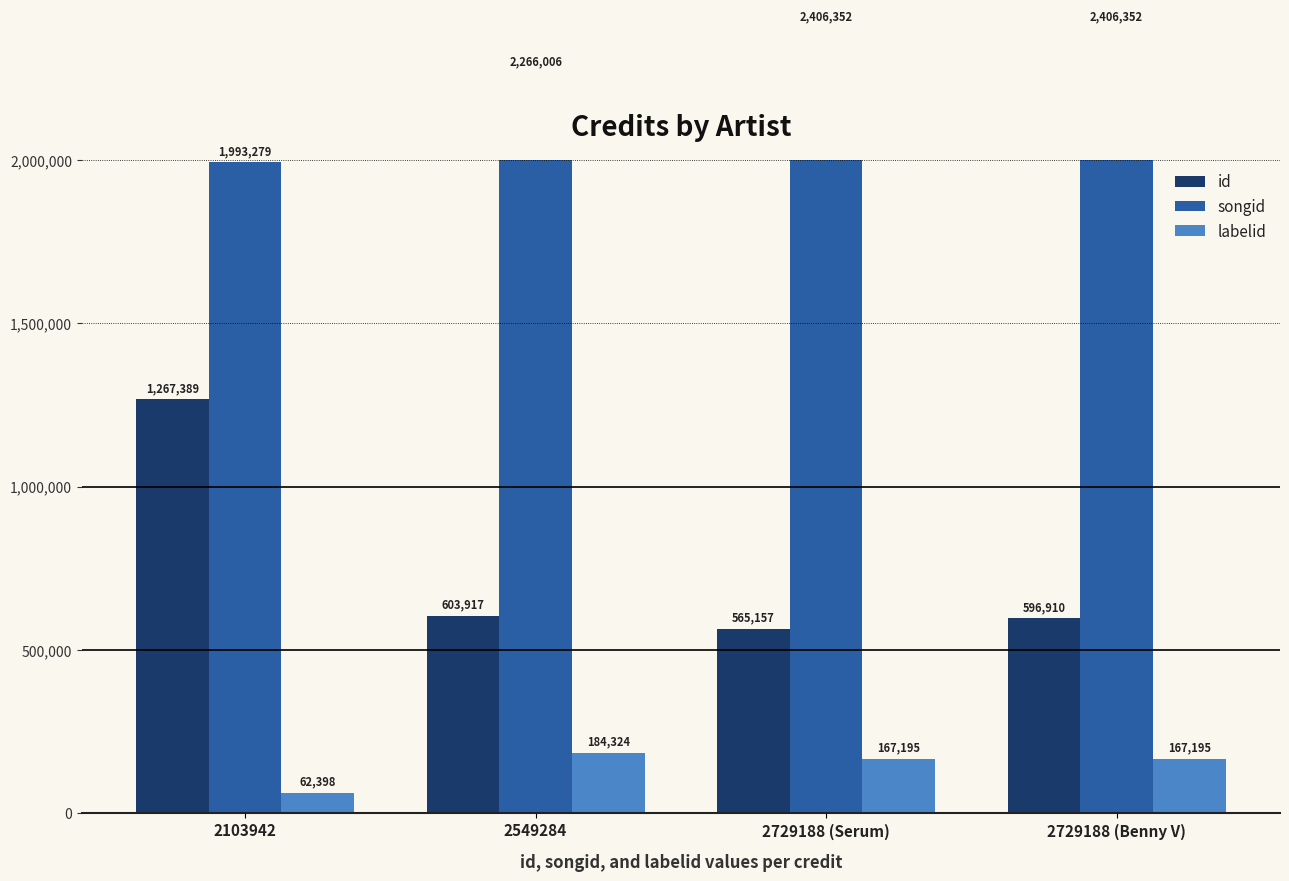

Read the labelid value at 2729188 (Serum), to the nearest 10.

167200